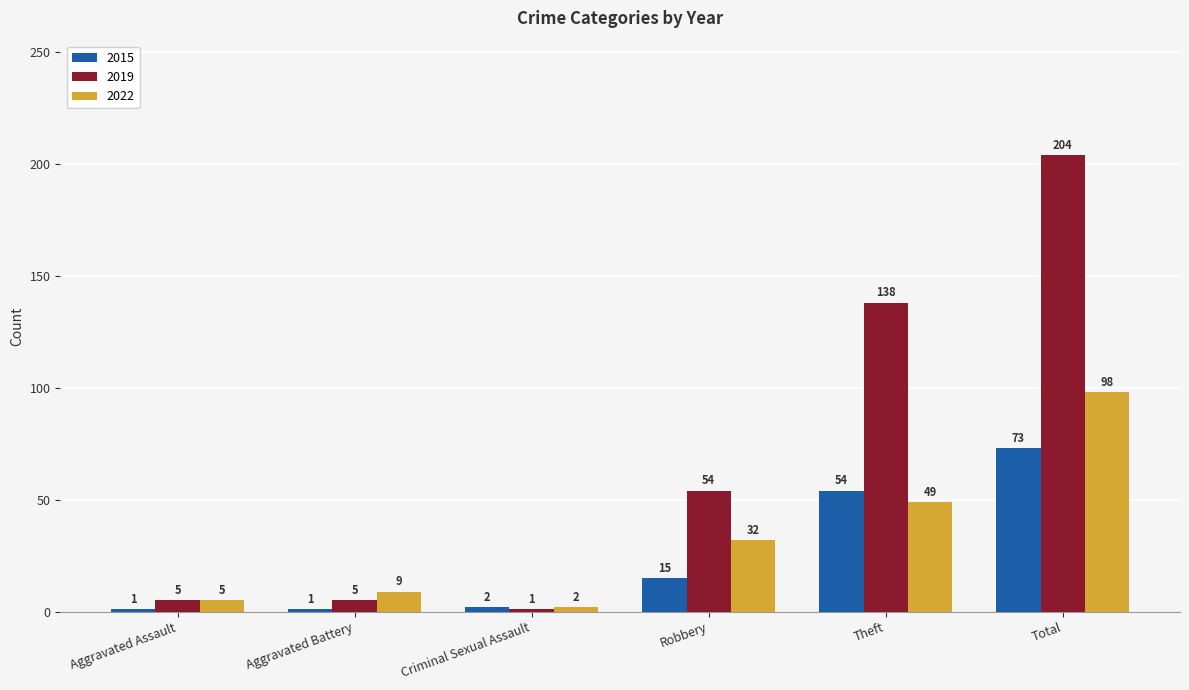

True or false: 2015 has a value of 54 at Theft.

True